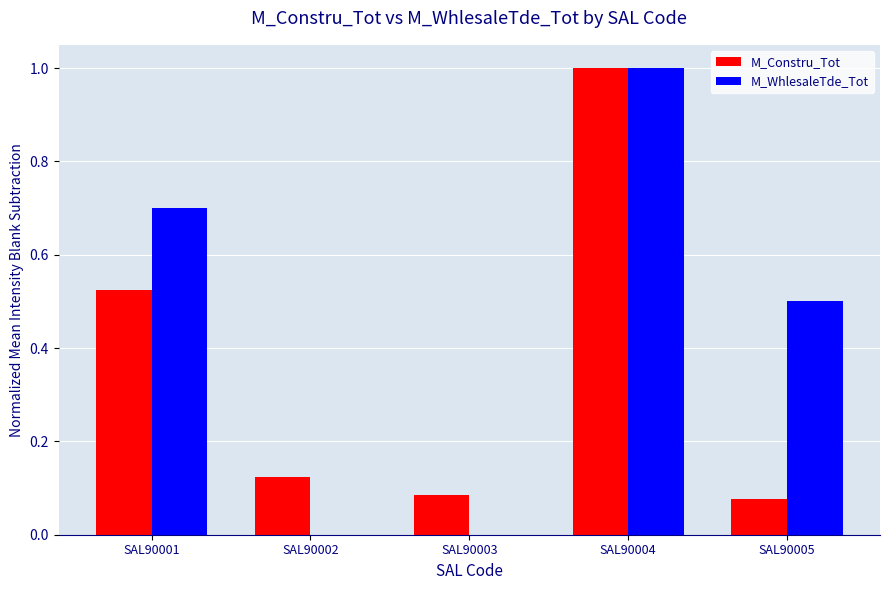

Which series has the largest total across all categories?

M_WhlesaleTde_Tot